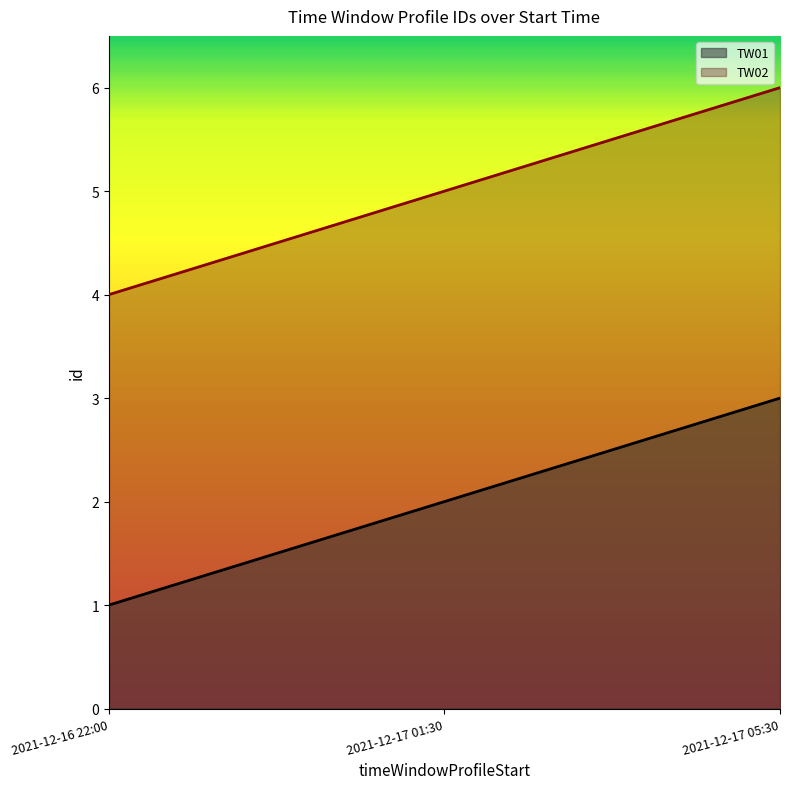

What are all the series names shown in the legend?

TW01, TW02